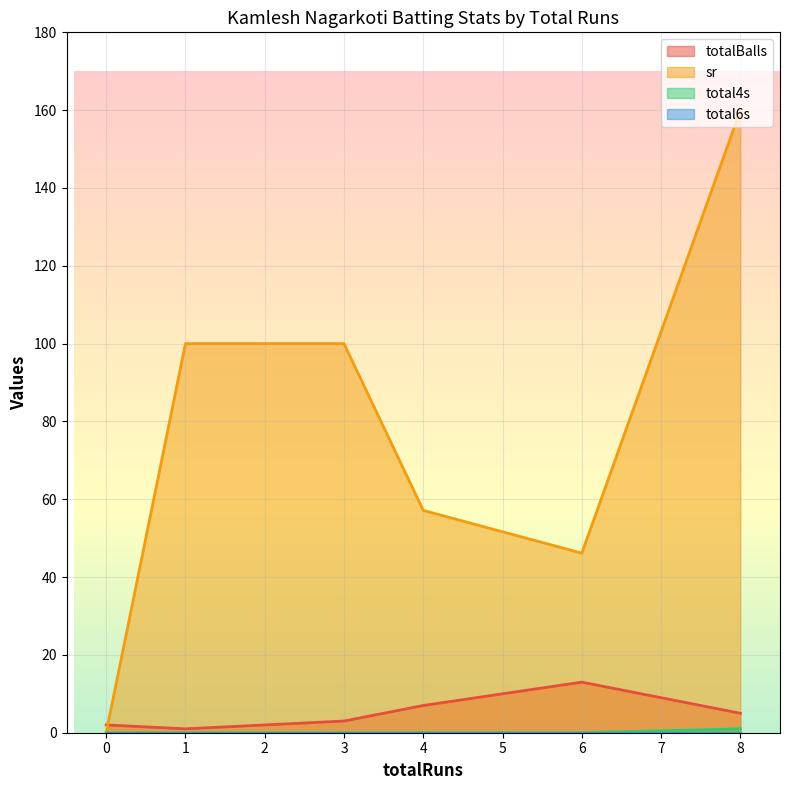

Reading left to right, transcribe all the data shown in this chart.

totalBalls: 0=2.0	8=5.0	1=1.0	3=3.0	6=13.0	4=7.0
sr: 0=0.0	8=160.0	1=100.0	3=100.0	6=46.1	4=57.1
total4s: 0=0.0	8=1.0	1=0.0	3=0.0	6=0.0	4=0.0
total6s: 0=0.0	8=0.0	1=0.0	3=0.0	6=0.0	4=0.0